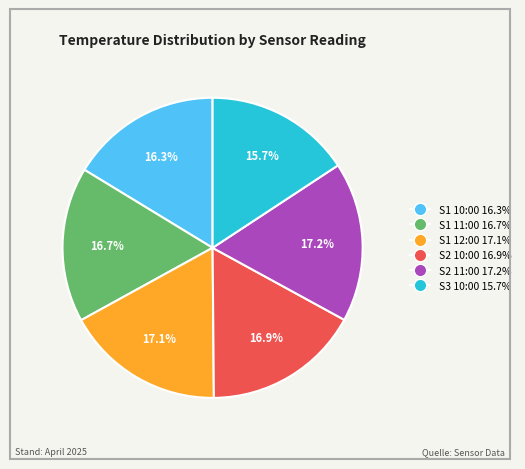

What is the ratio of the value at S3 10:00 to the value at S1 11:00?

0.9